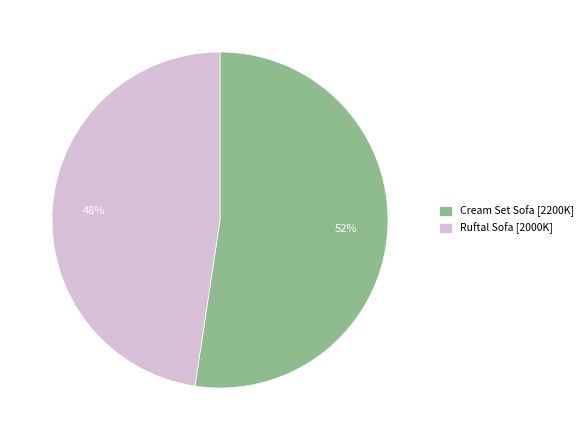

To the nearest percent, what is the combined percentage of Cream Set Sofa [2200K] and Ruftal Sofa [2000K]?

100%